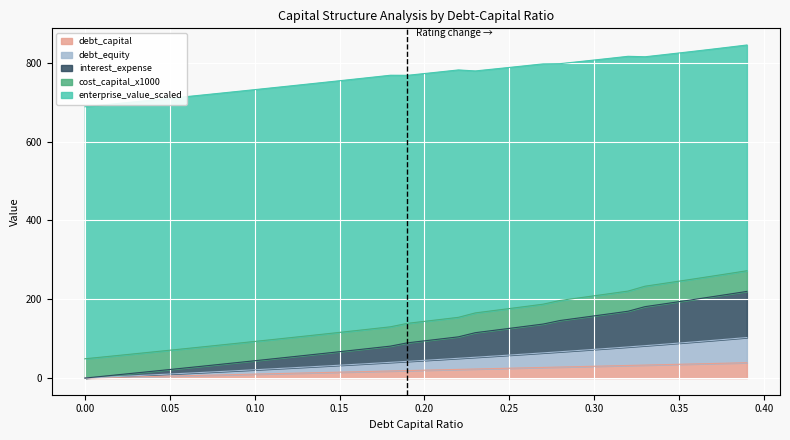

What is the total value across all series at 0.20?

773.0